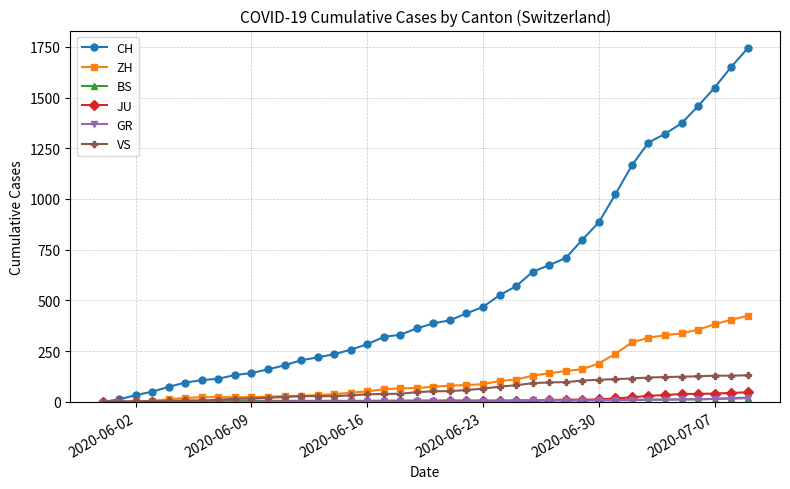

Which series has the largest total across all categories?

CH